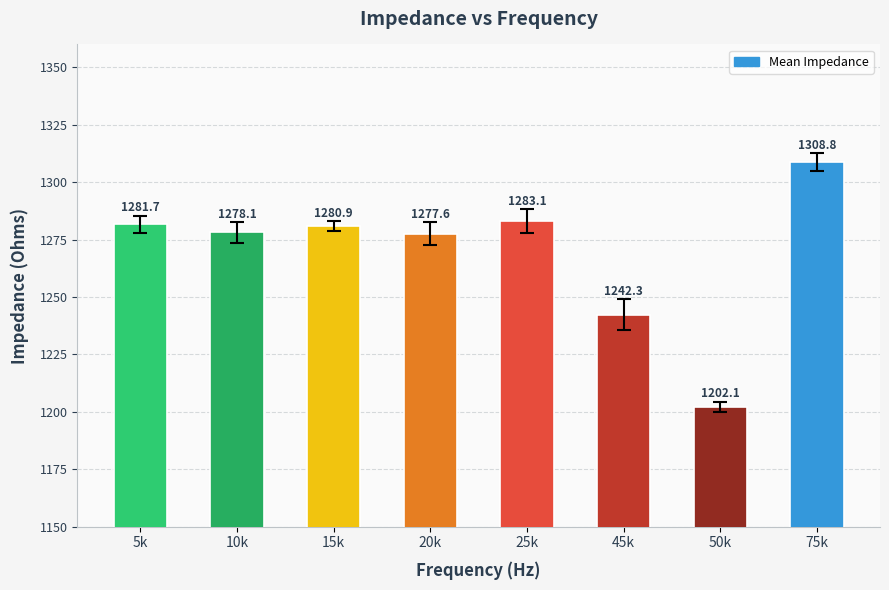

Are the bars grouped side by side (vs. stacked)?

No